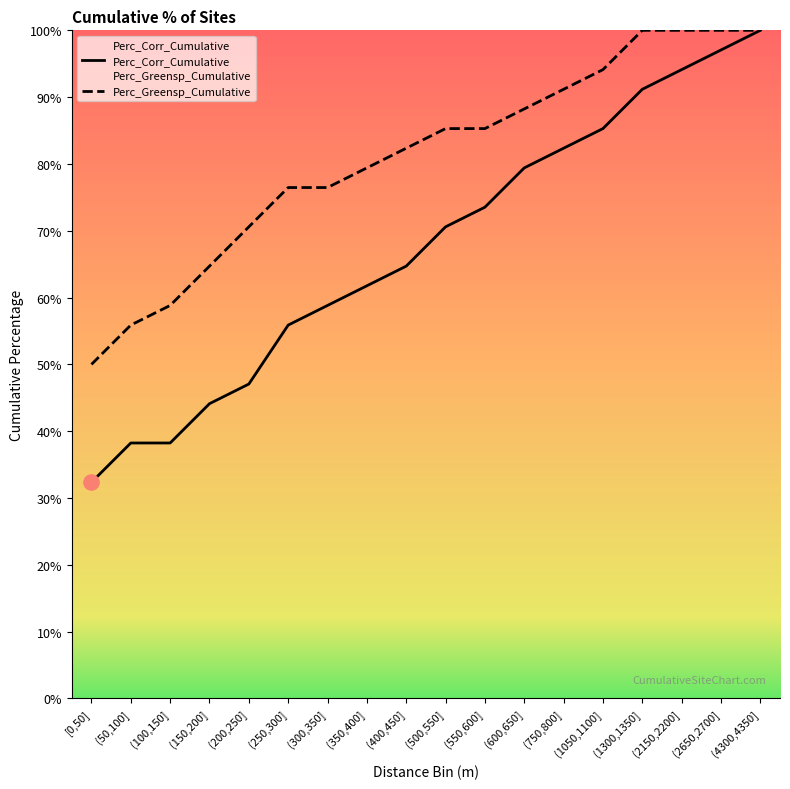

At how many categories does at least one series exceed 39?

18